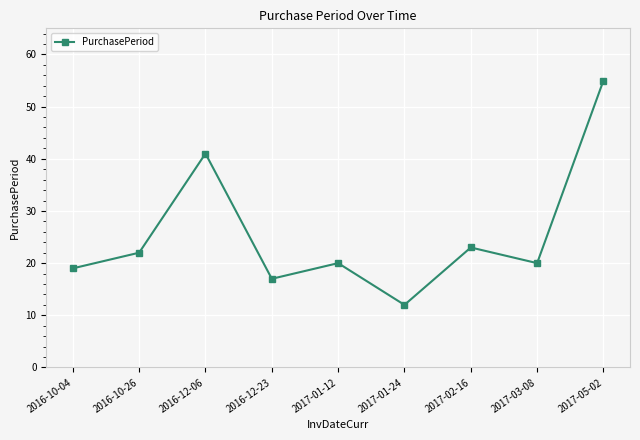

What is the maximum value shown in the chart?

55